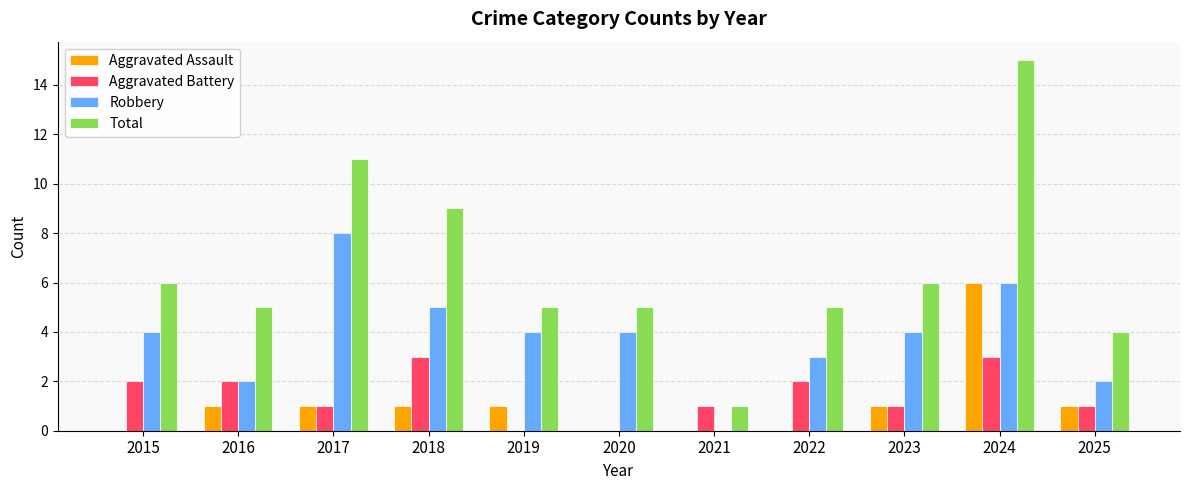

What is the maximum value shown in the chart?

15